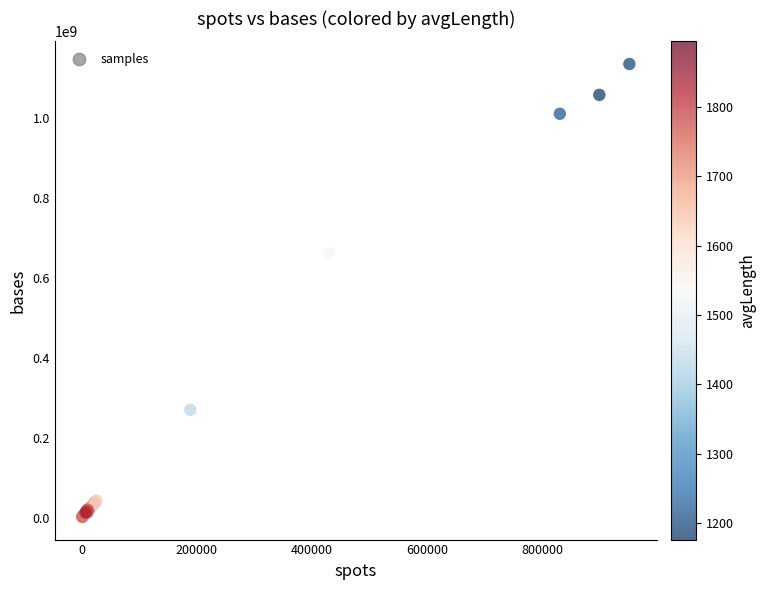

What Y value in the scatter plot is closest to 568750021?

662043970